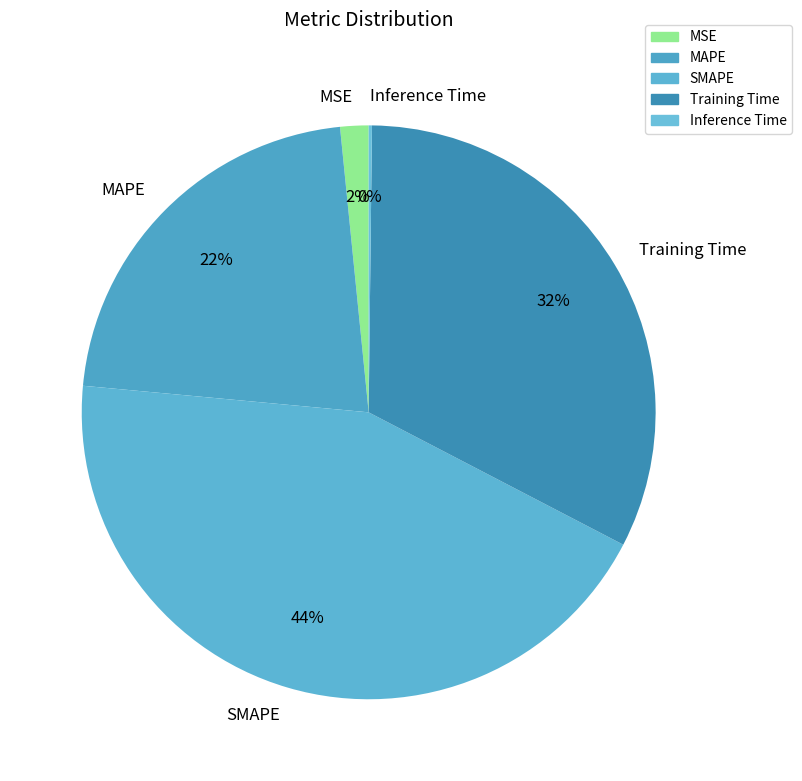

Is the sum of MSE and MAPE greater than half?

No